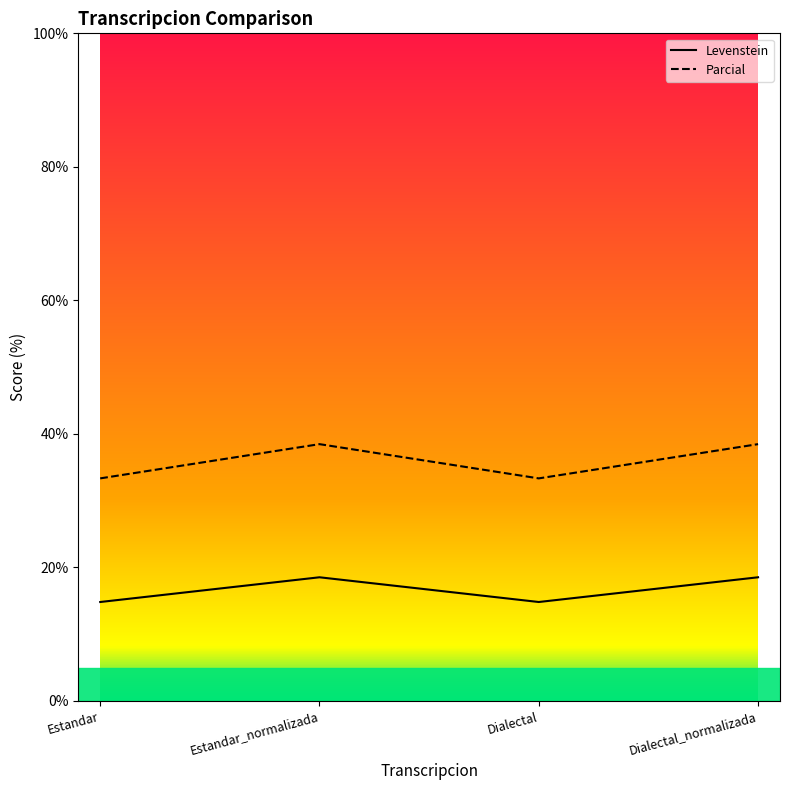

Reading left to right, transcribe all the data shown in this chart.

Levenstein: 14.8	18.5	14.8	18.5
Parcial: 33.3	38.5	33.3	38.5